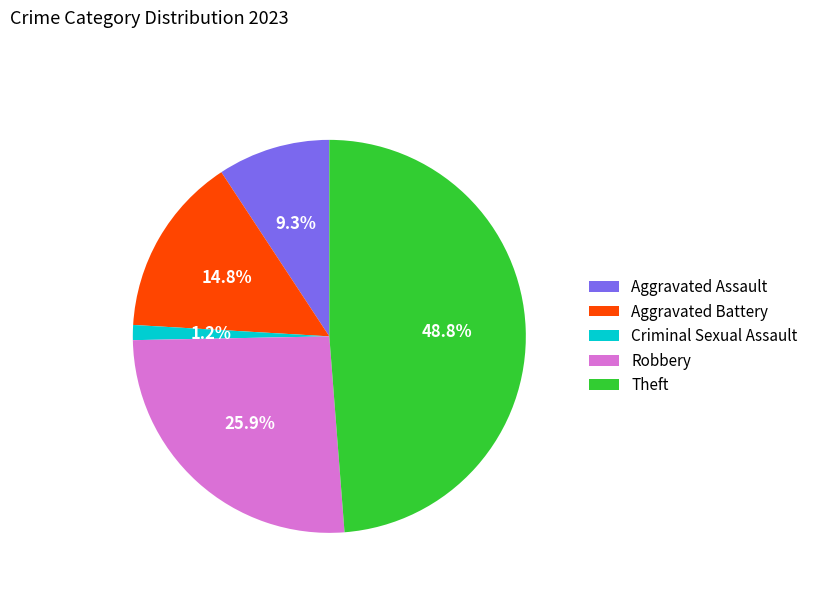

Which has a higher value, Aggravated Assault or Criminal Sexual Assault?

Aggravated Assault